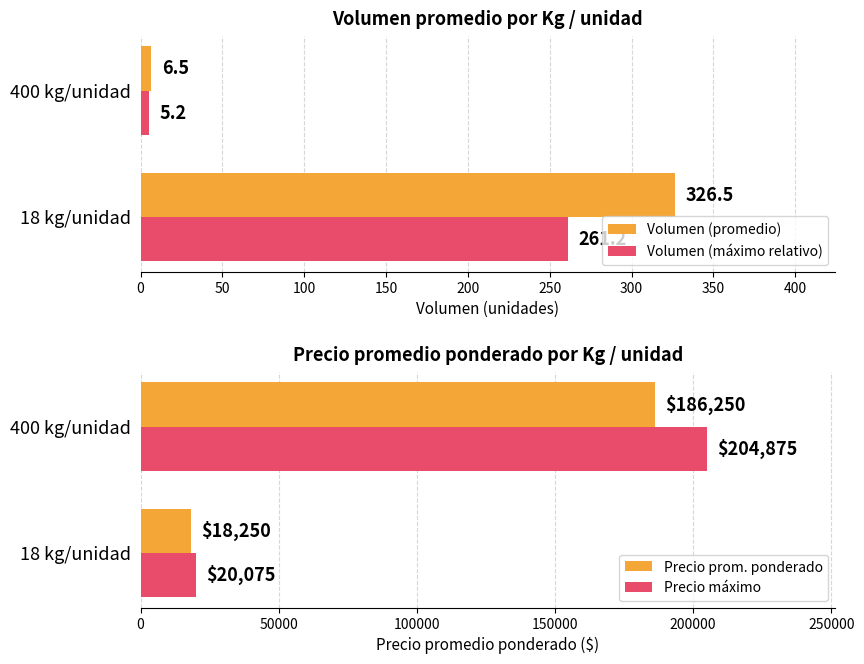

Where is Volumen (promedio) nearest to the value 166?

400 kg/unidad